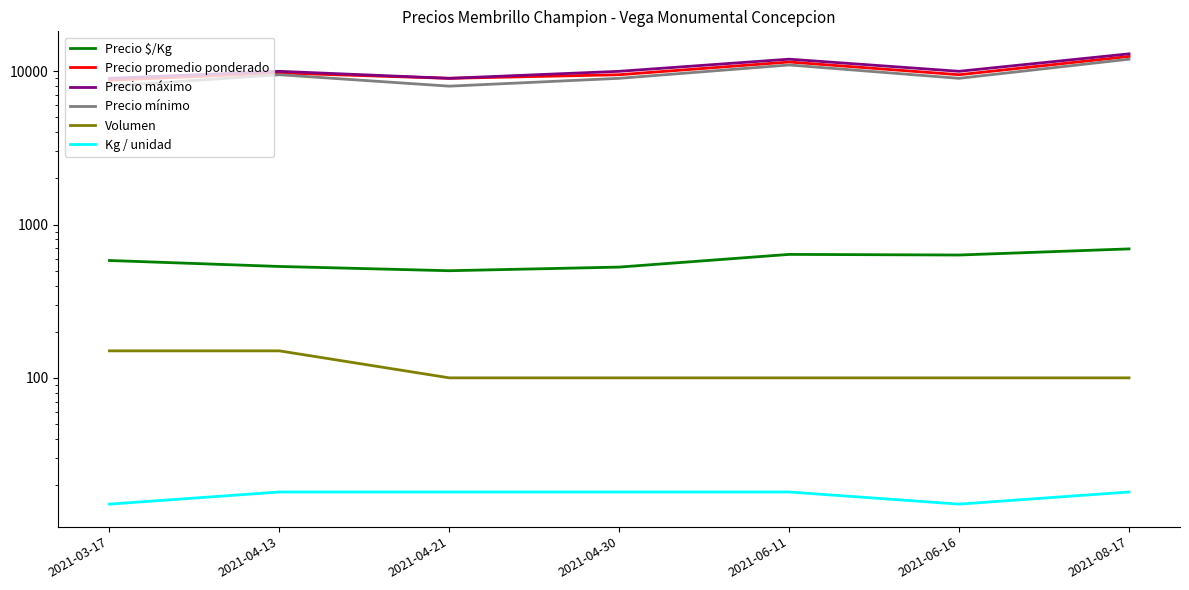

True or false: Precio mínimo and Precio máximo intersect in this chart.

False